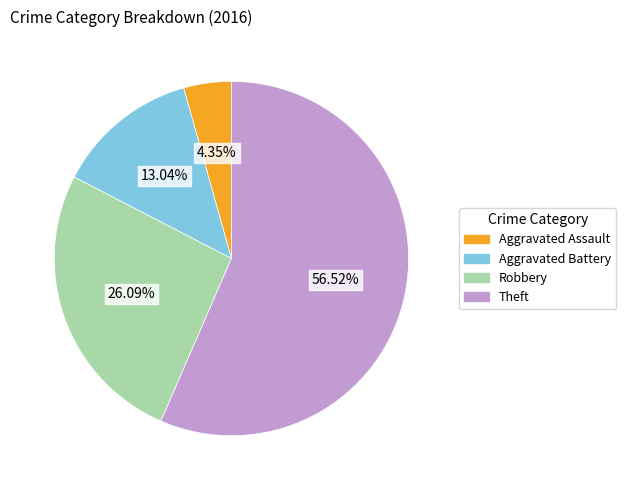

Which slice represents more than half of the pie?

Theft